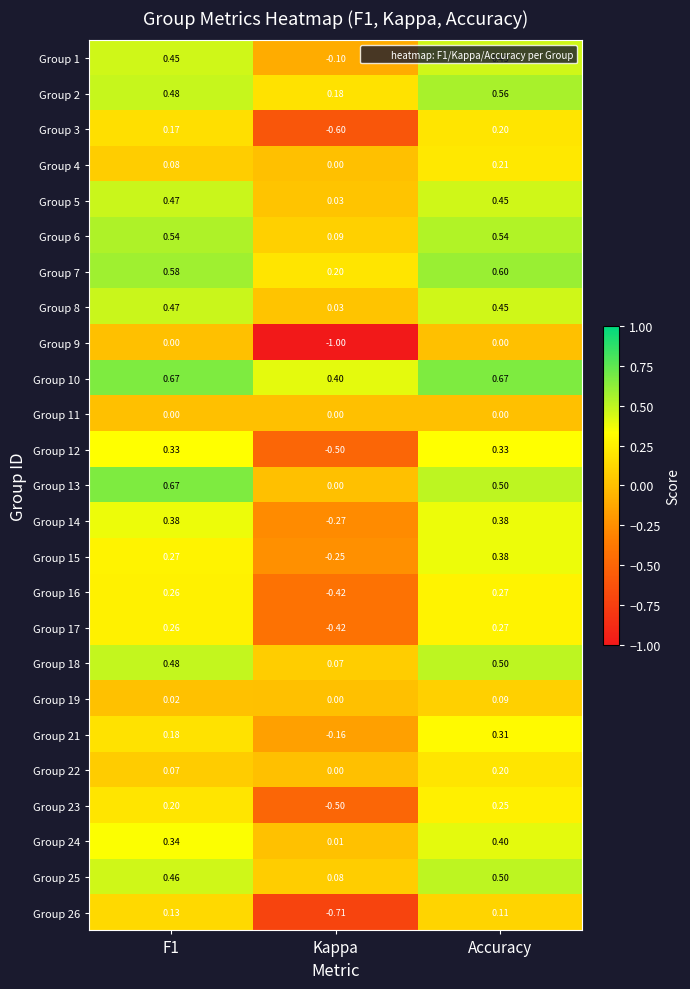

At which label does Group 5 reach its minimum?

Kappa